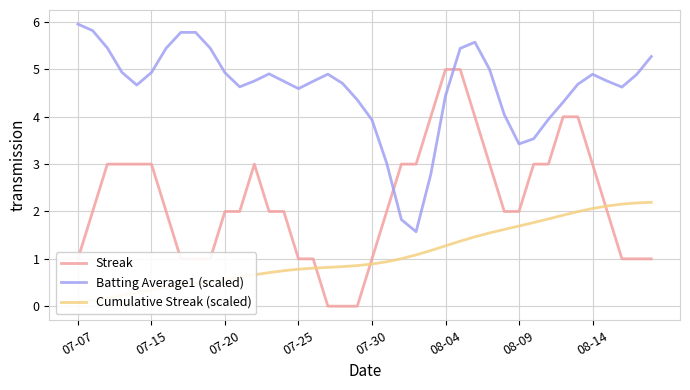

What is the maximum value shown in the chart?

6.0